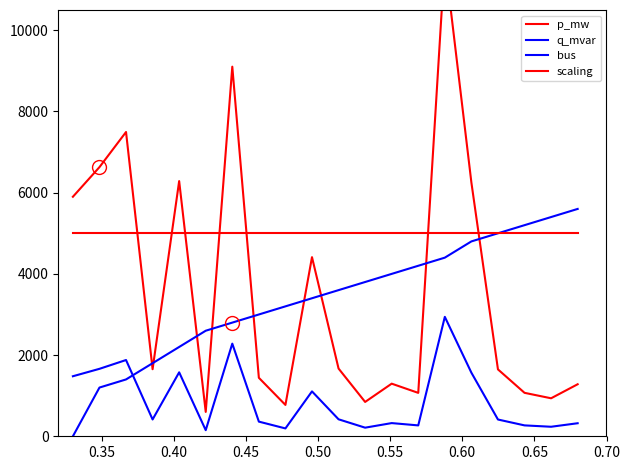

Which series has the largest total across all categories?

scaling